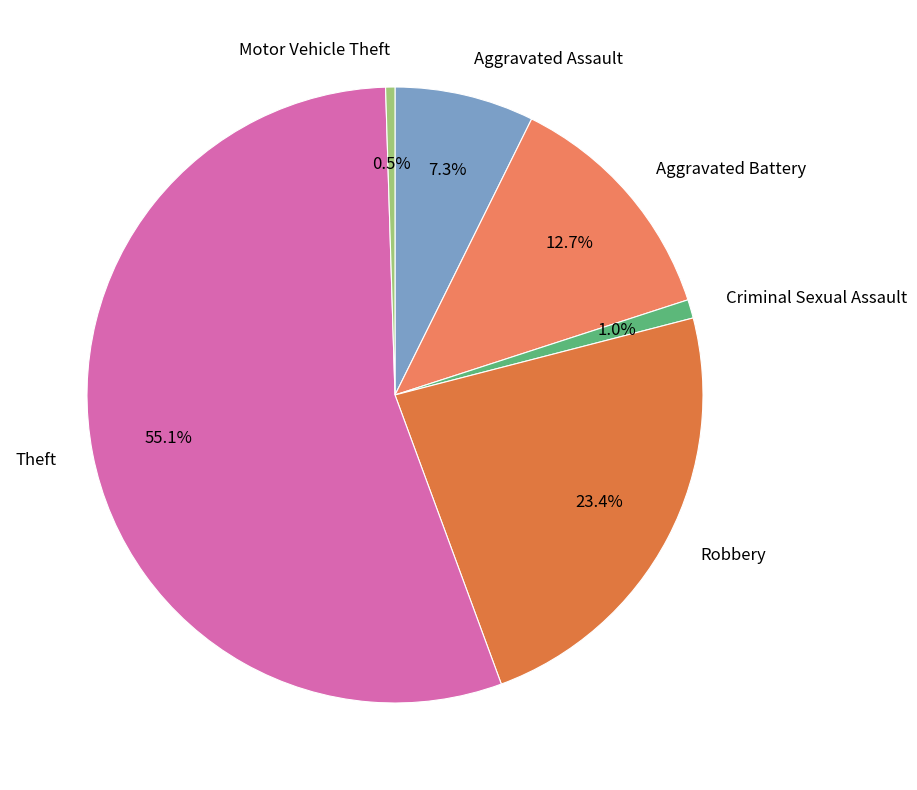

Which category accounts for the majority?

Theft